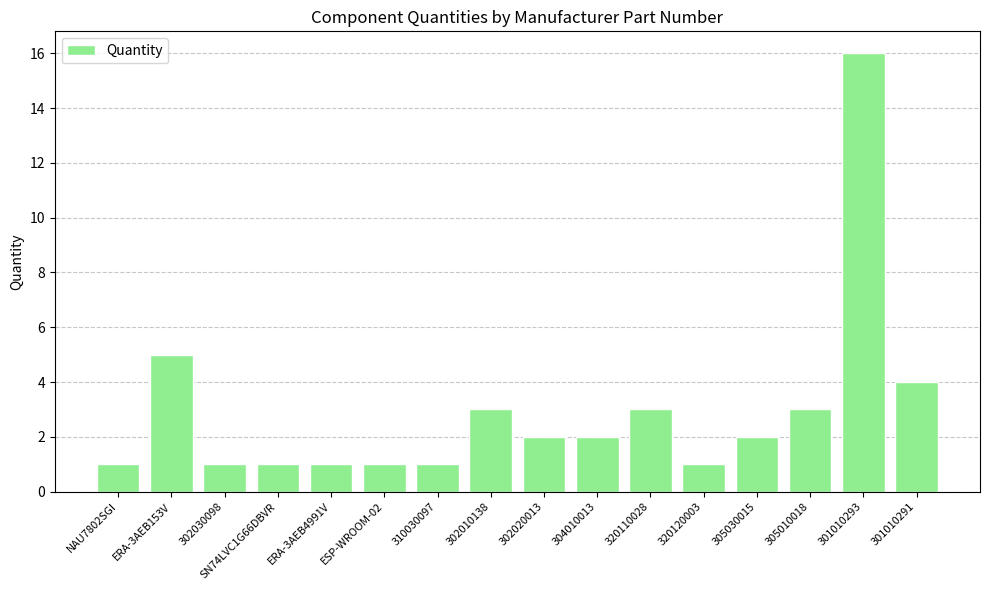

The chart shows a value of 0 at ESP-WROOM-02. True or false?

False